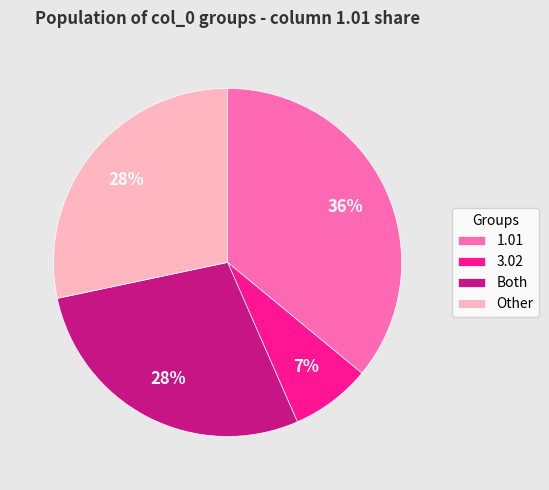

Is the sum of Other and 1.01 greater than half?

Yes